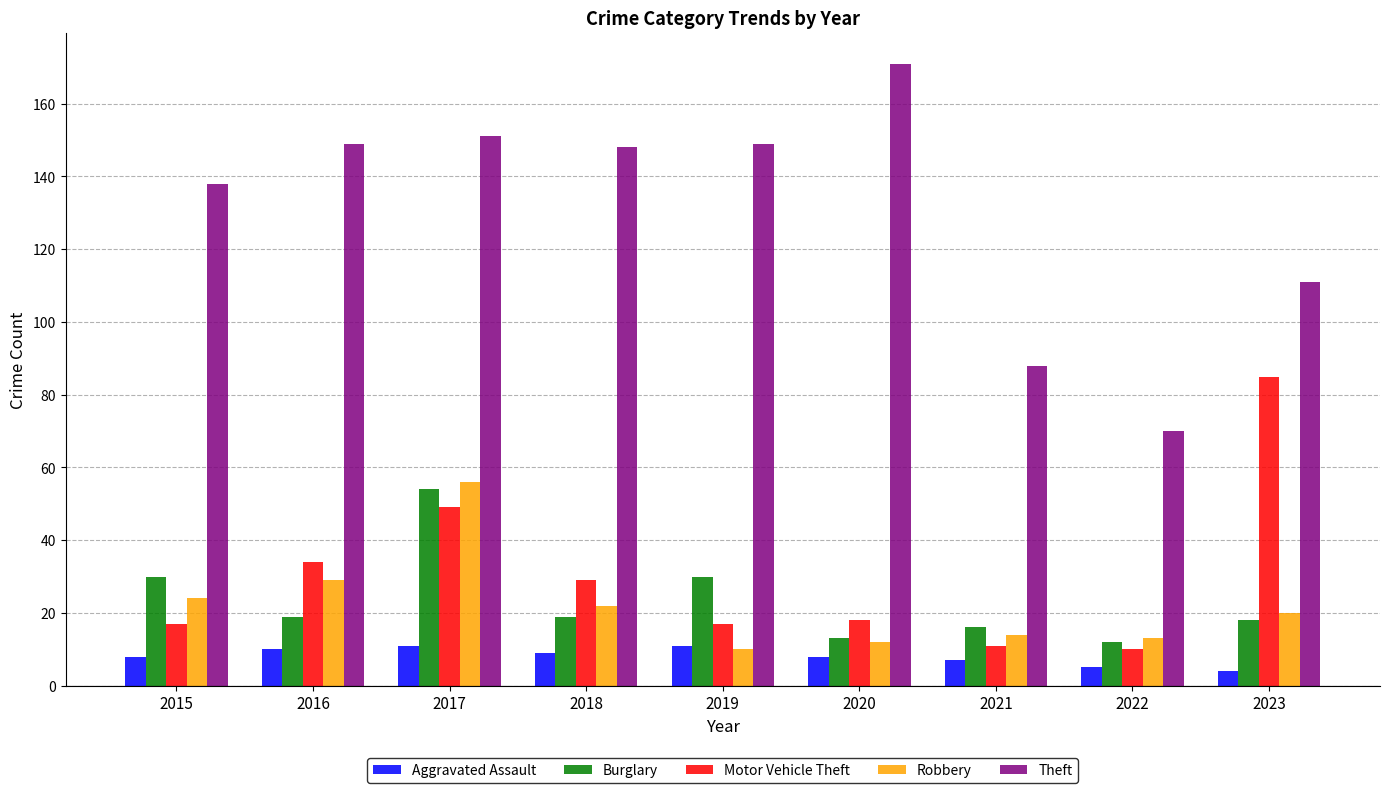

What is the spread (max minus min) of values at 2015?

130